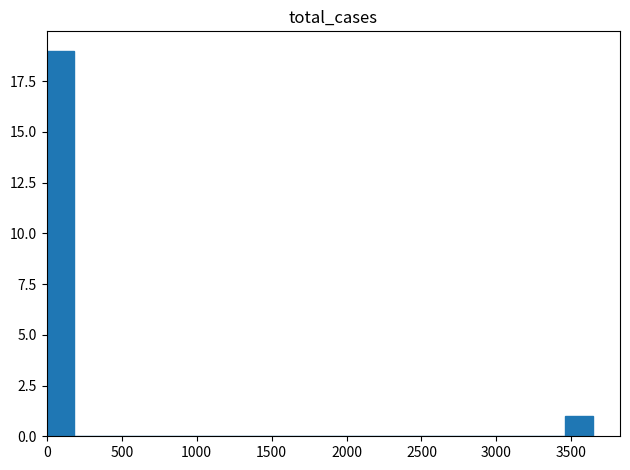

Around what value on the x-axis is the tallest bar? Give the approximate position of its centre, as read against the axis.

100